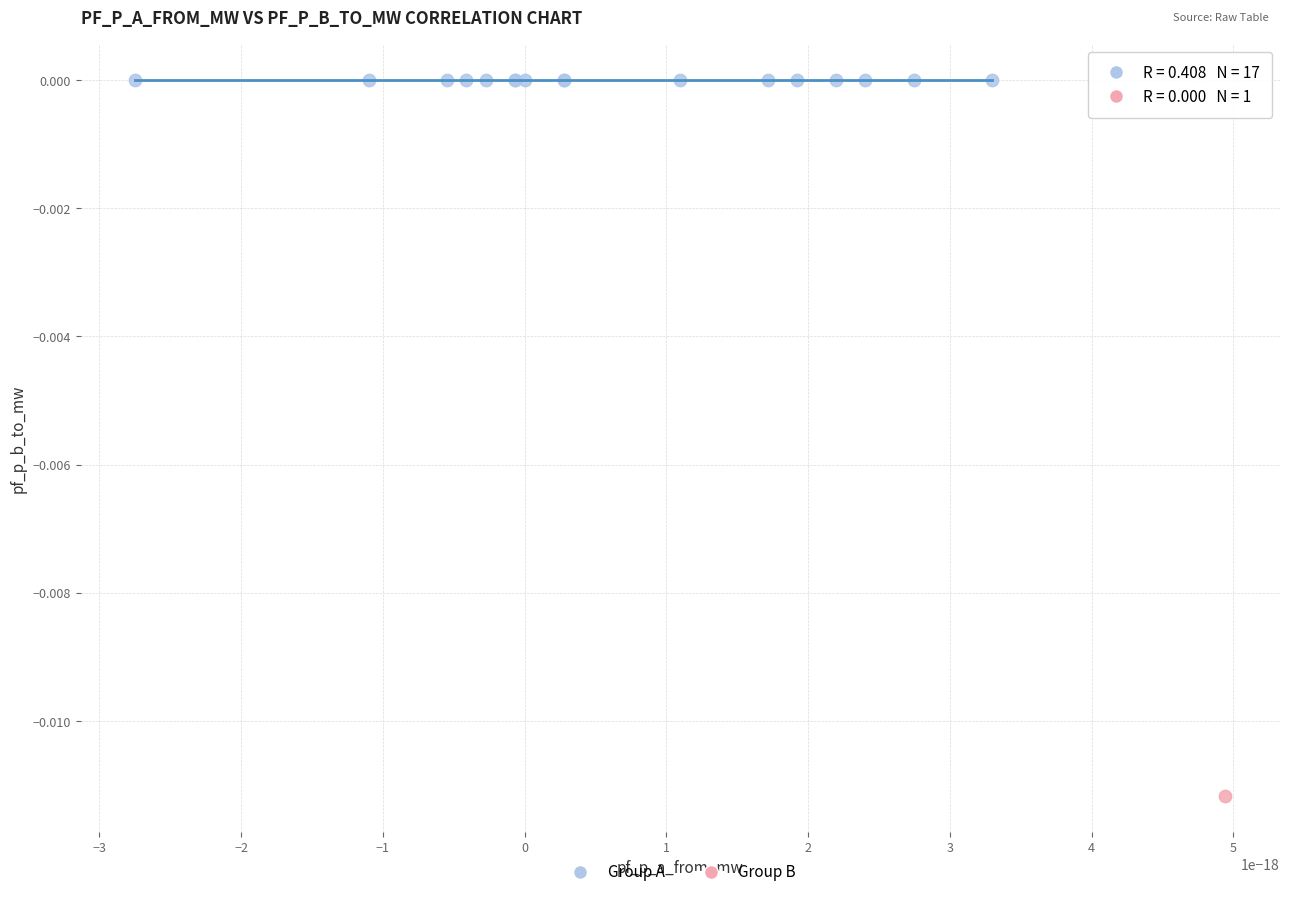

What are all the series names shown in the legend?

Group A, Group B